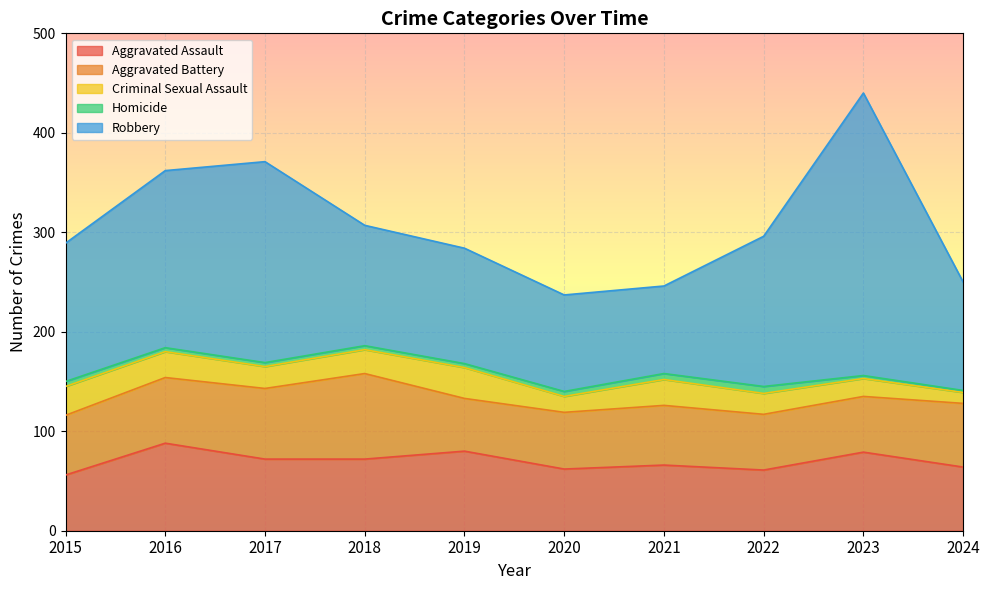

Rank the series by their maximum value, from highest to lowest.

Robbery, Aggravated Assault, Aggravated Battery, Criminal Sexual Assault, Homicide